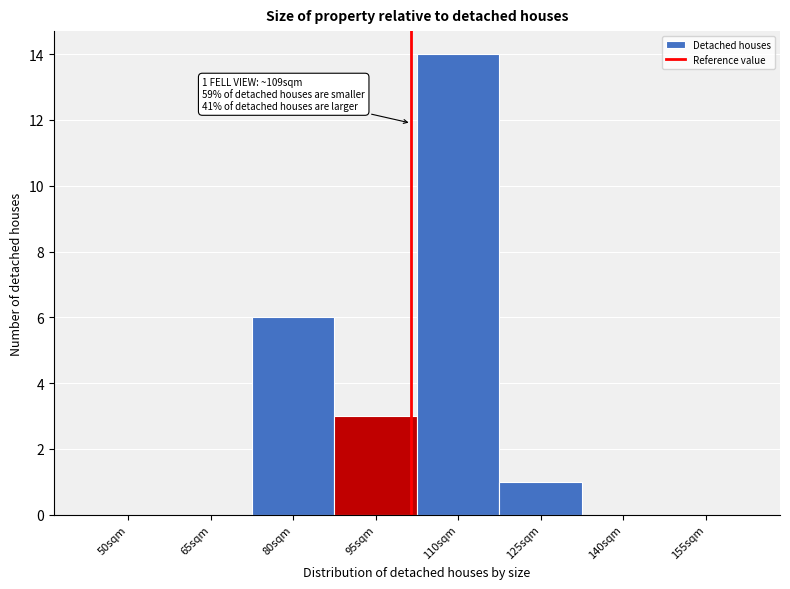

Reading left to right, list all the values displayed in this chart.

50sqm=0	65sqm=0	80sqm=6	95sqm=3	110sqm=14	125sqm=1	140sqm=0	155sqm=0